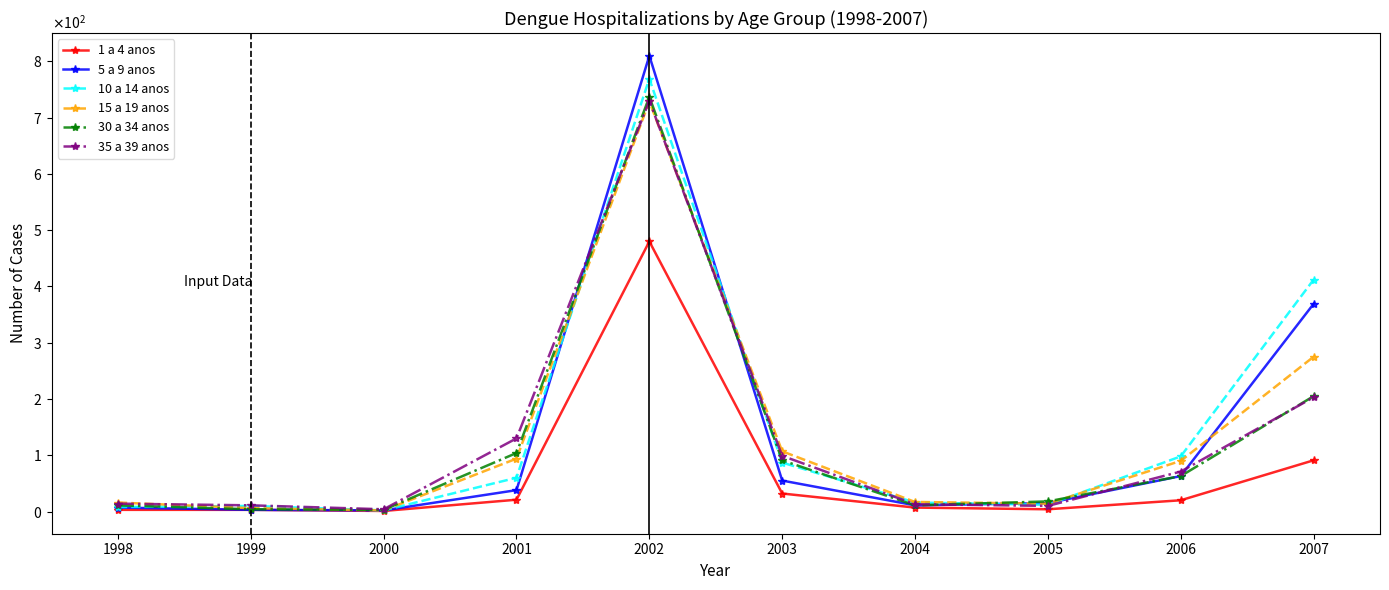

What is the value of the 10 a 14 anos point at the 3rd from the left?

2